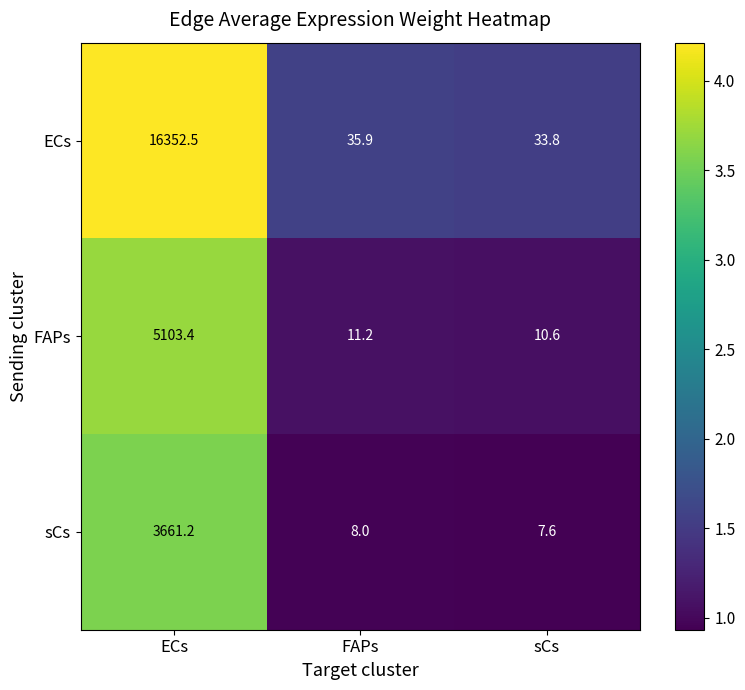

Reading left to right, list all the values displayed in this chart.

ECs: 16352.5	35.9	33.8
FAPs: 5103.4	11.2	10.6
sCs: 3661.2	8.0	7.6